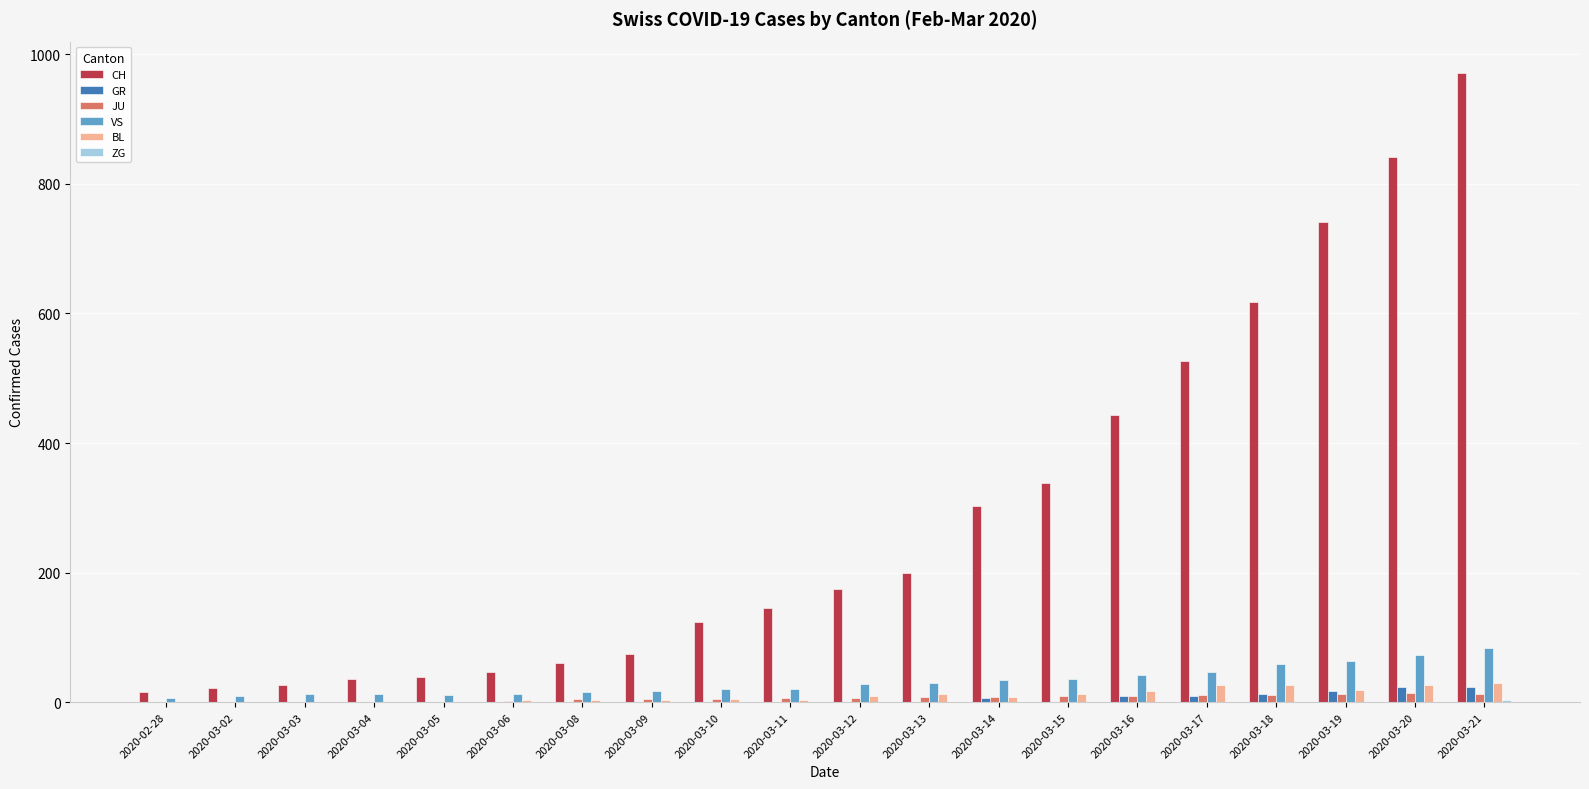

At which category is the sum across all series the highest?

2020-03-21